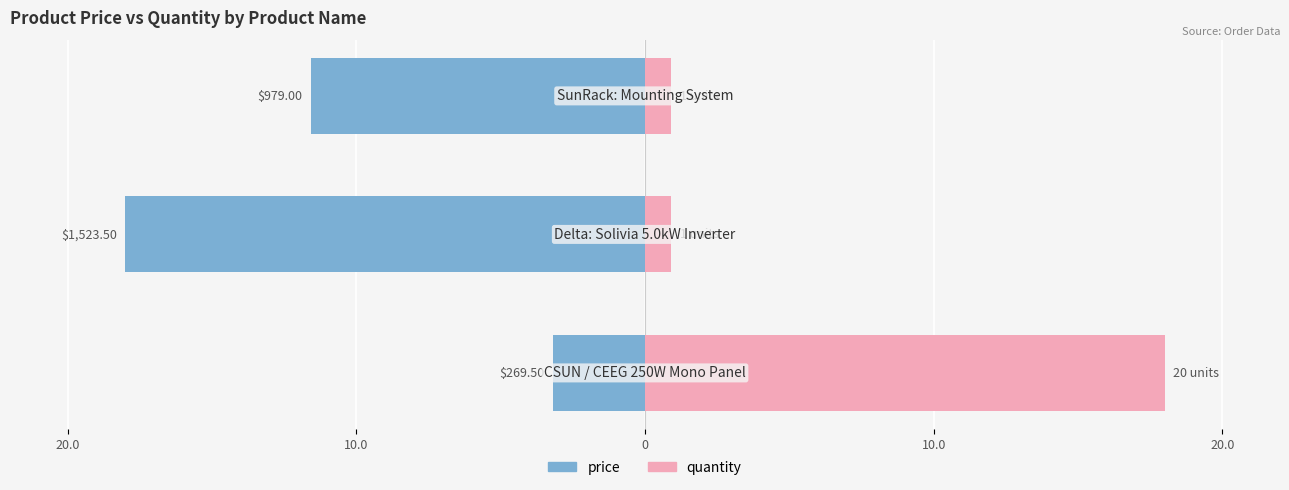

How many values in the price series exceed -11?

1